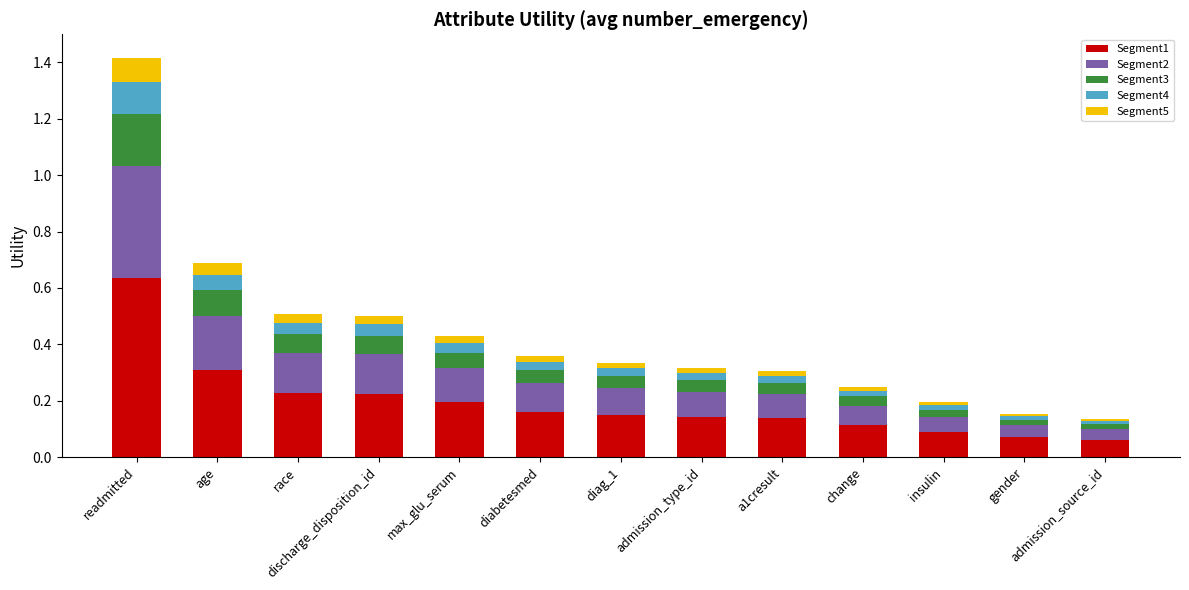

True or false: Segment1 has a value of 0.3 at age.

True